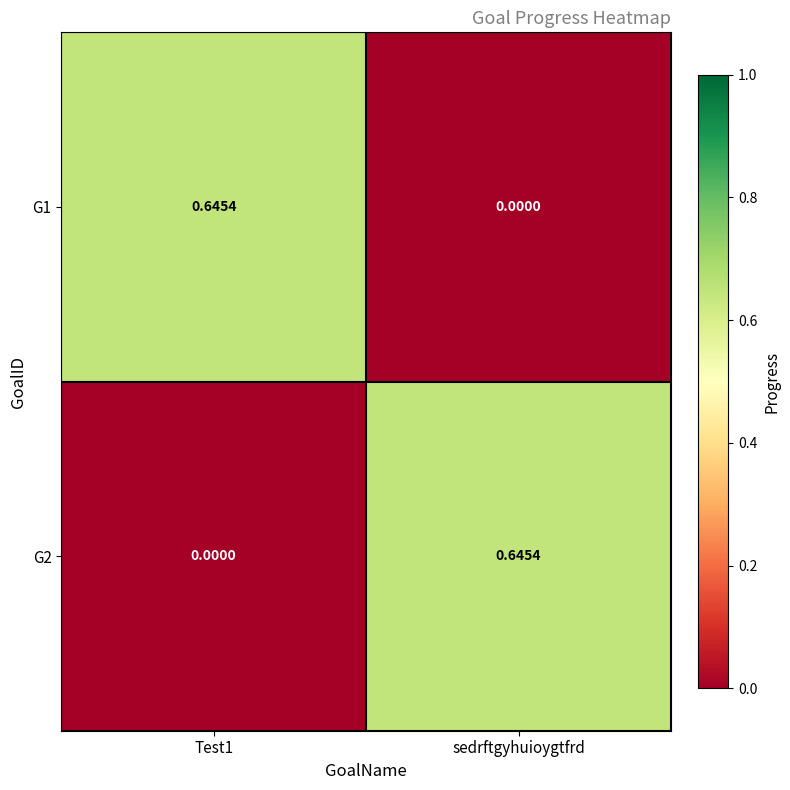

Is the value of G1 at Test1 greater than the value of G2 at Test1?

Yes